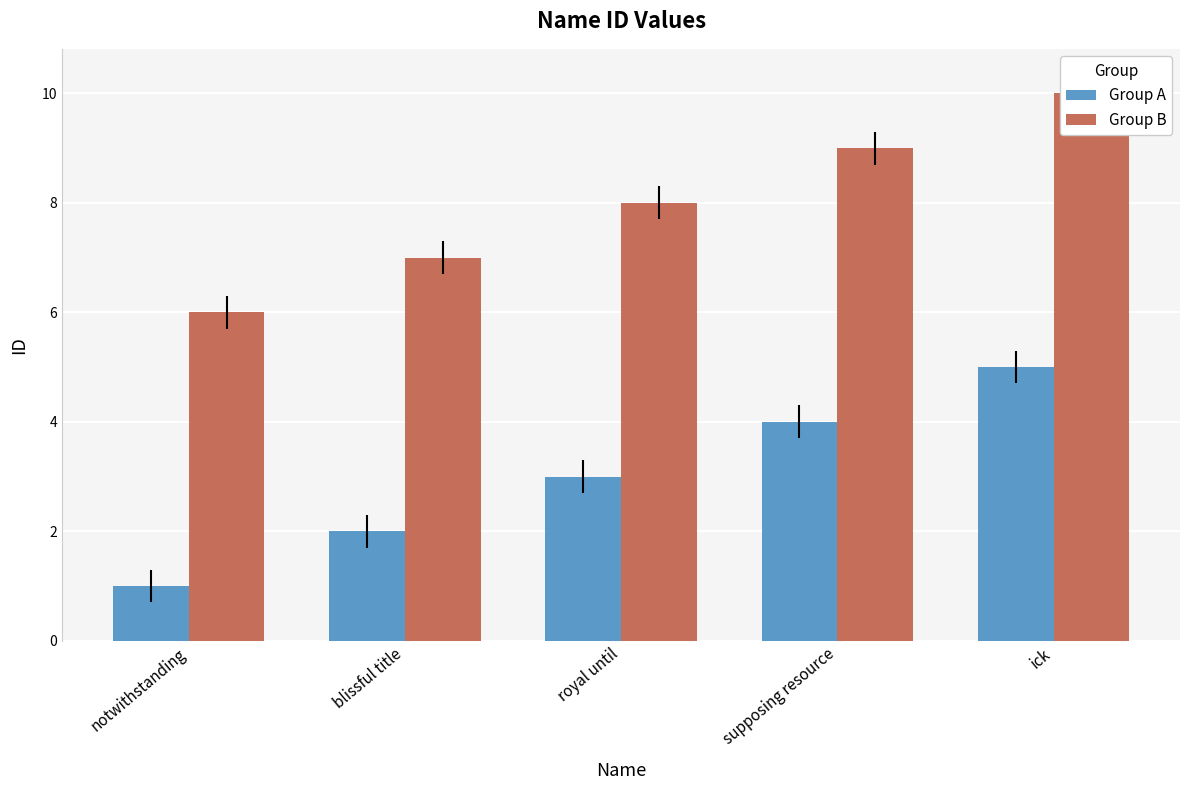

At which label is Group A closest to 3?

royal until